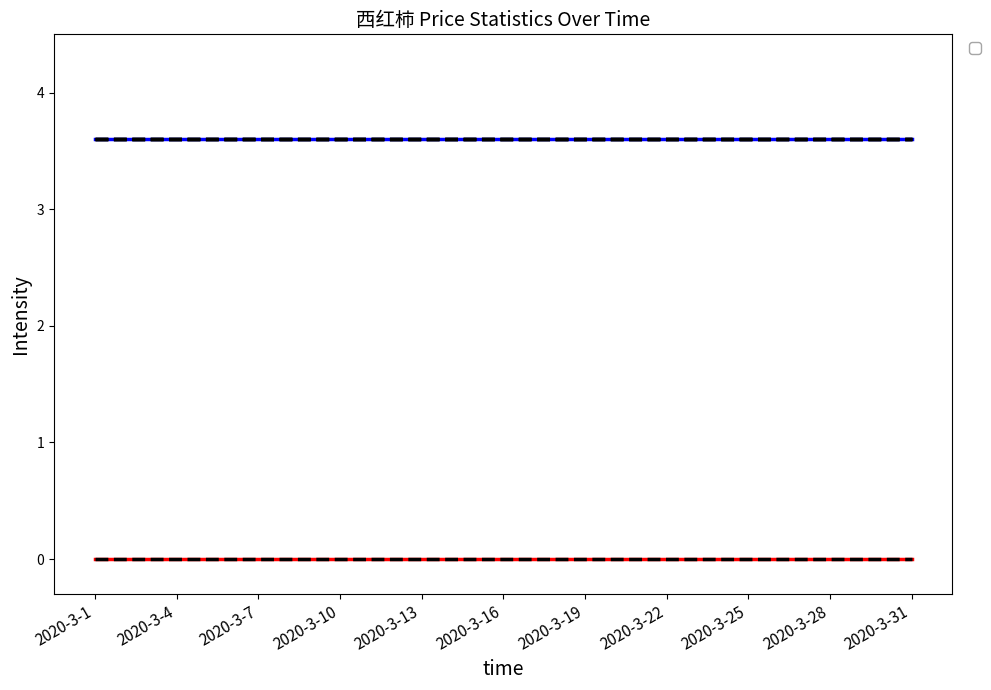

At how many categories does at least one series exceed 3?

31